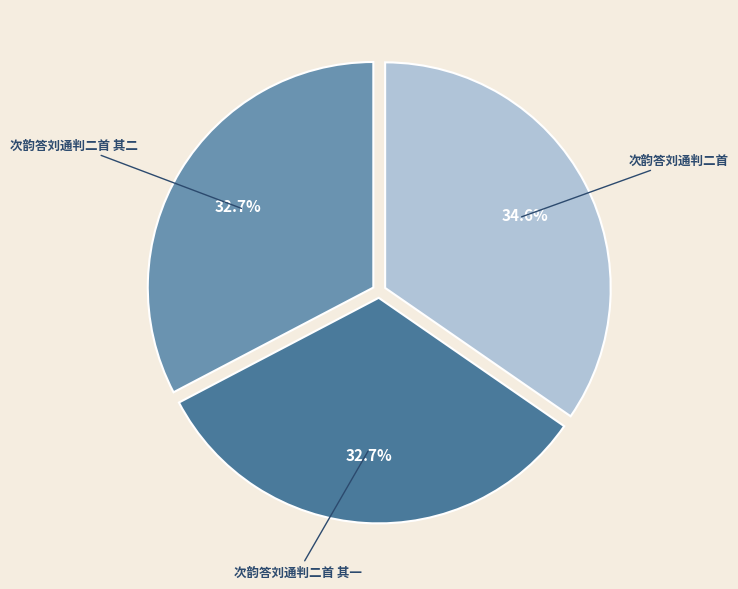

Does 次韵答刘通判二首 account for over 50% of the chart?

No